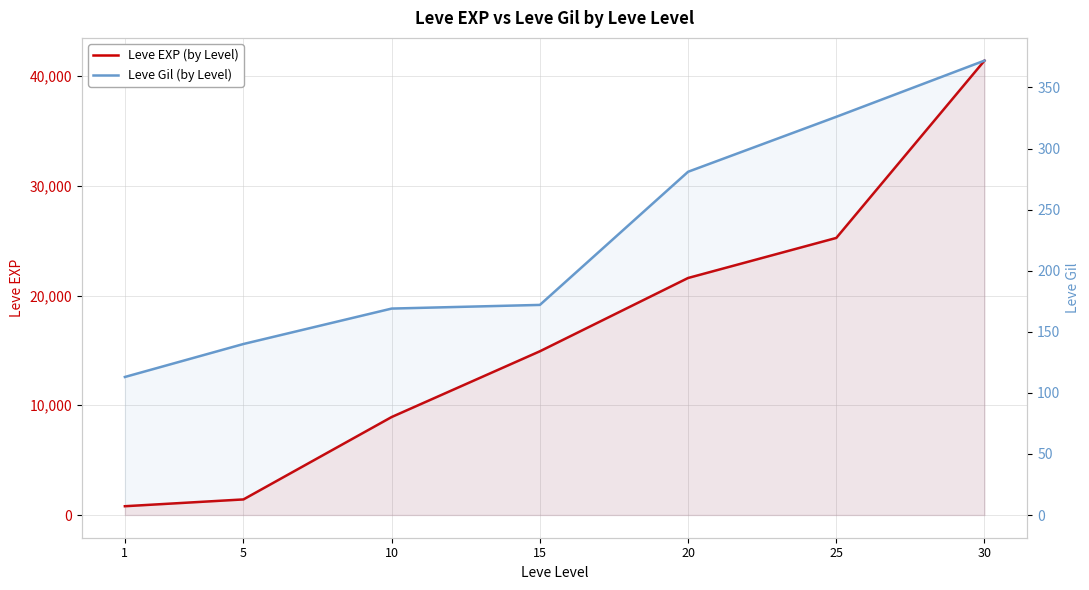

True or false: Leve EXP (by Level) and Leve Gil (by Level) intersect in this chart.

False